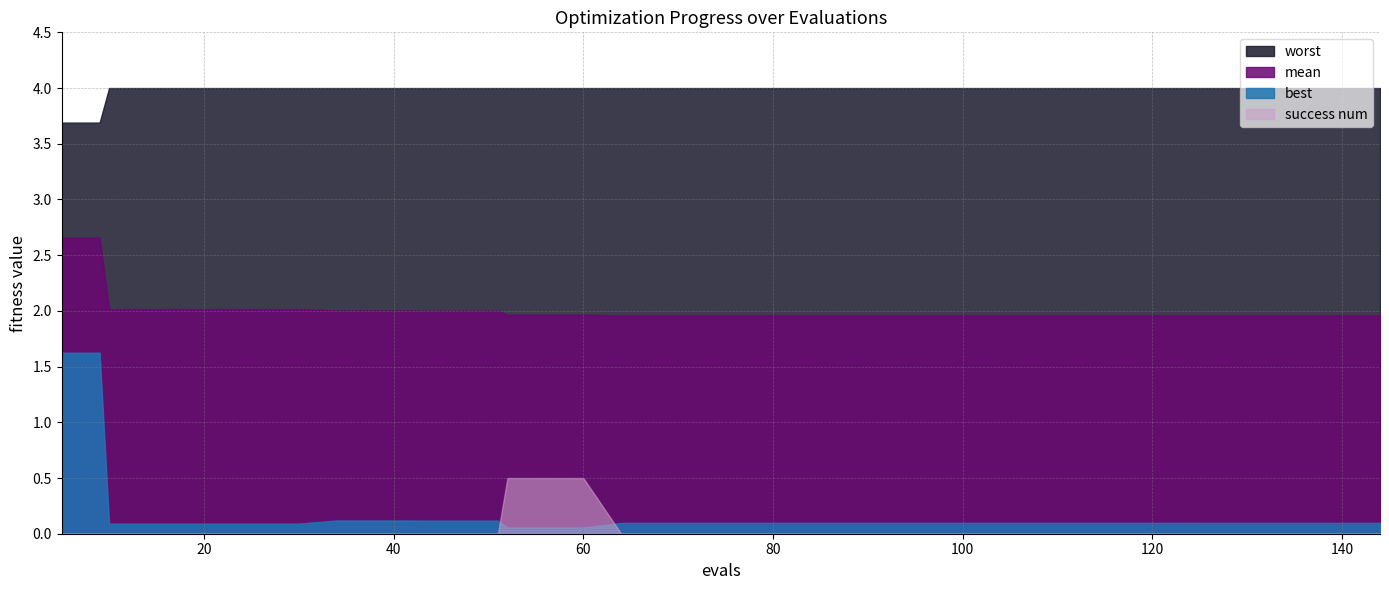

What is the highest value of the best series?

1.6